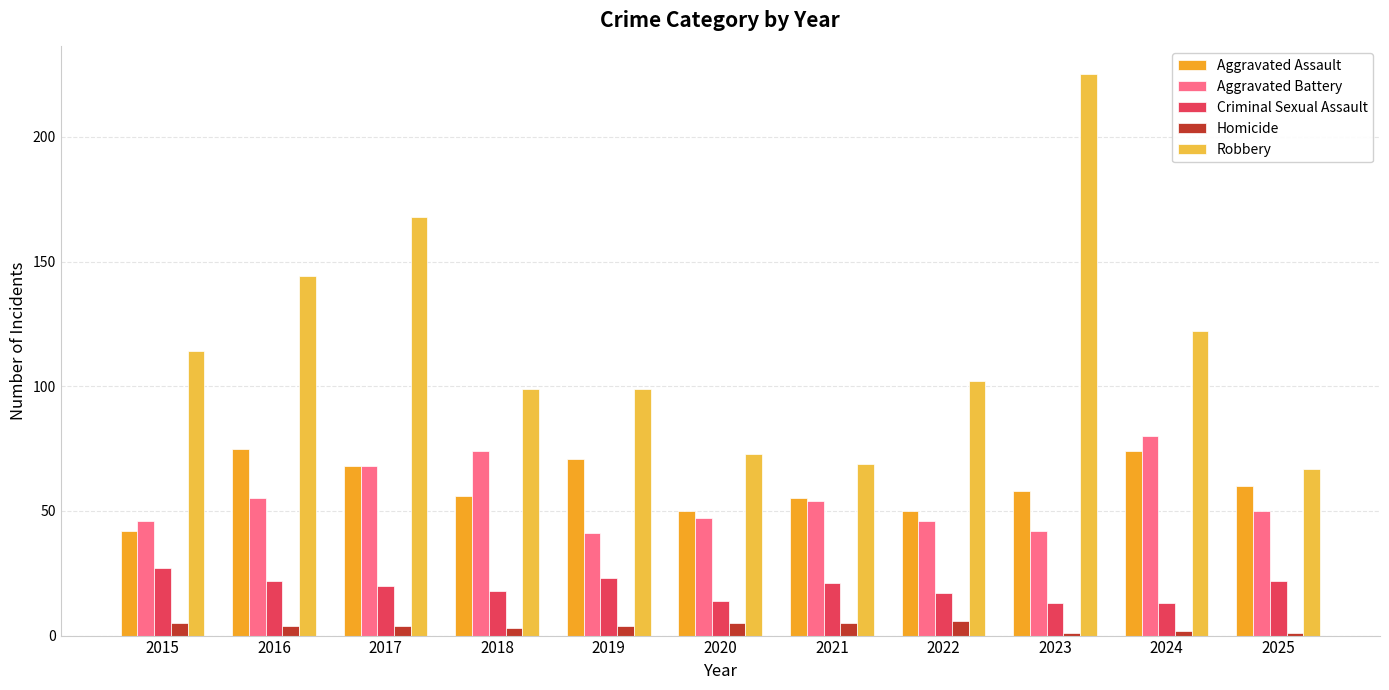

Which label corresponds to the smallest value in the chart?

2023